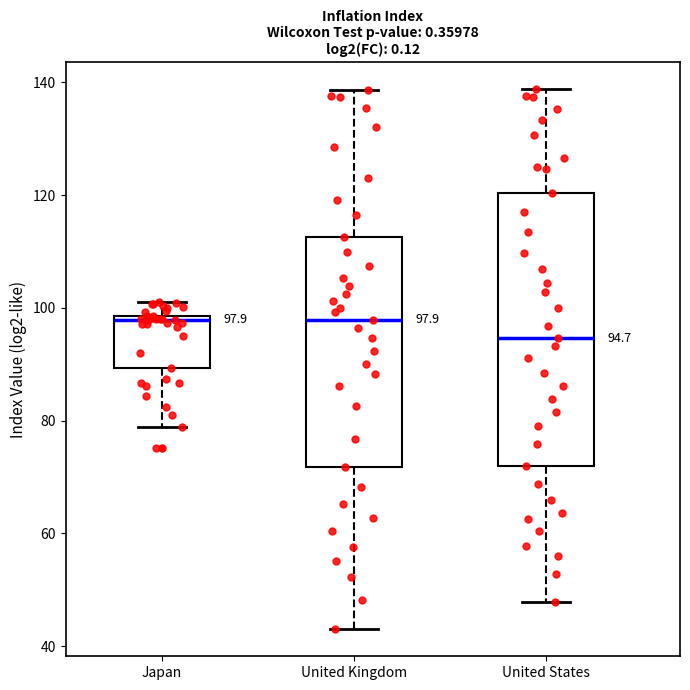

Which box is the tallest, from its lower edge to its upper edge?

United States